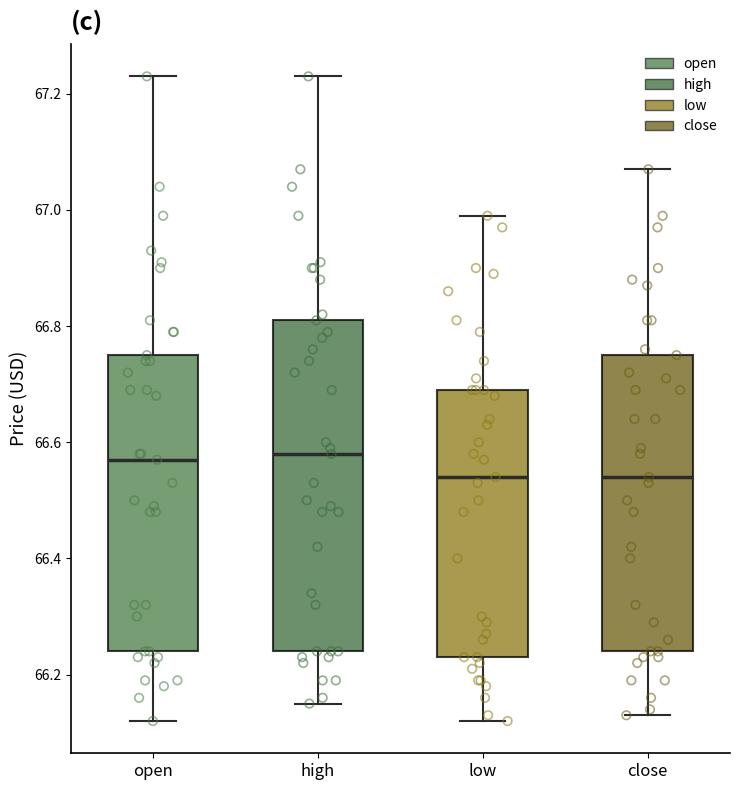

Reading left to right, read every box against the y-axis: the position of its median line, the range the box covers, and the ends of its whiskers. The values are not printed on the chart, so give them approximately, as read against the axis.

open: median 66.58, box 66.24 to 66.76, whiskers 66.12 to 67.24
high: median 66.58, box 66.24 to 66.82, whiskers 66.16 to 67.24
low: median 66.54, box 66.24 to 66.70, whiskers 66.12 to 67.00
close: median 66.54, box 66.24 to 66.76, whiskers 66.14 to 67.08